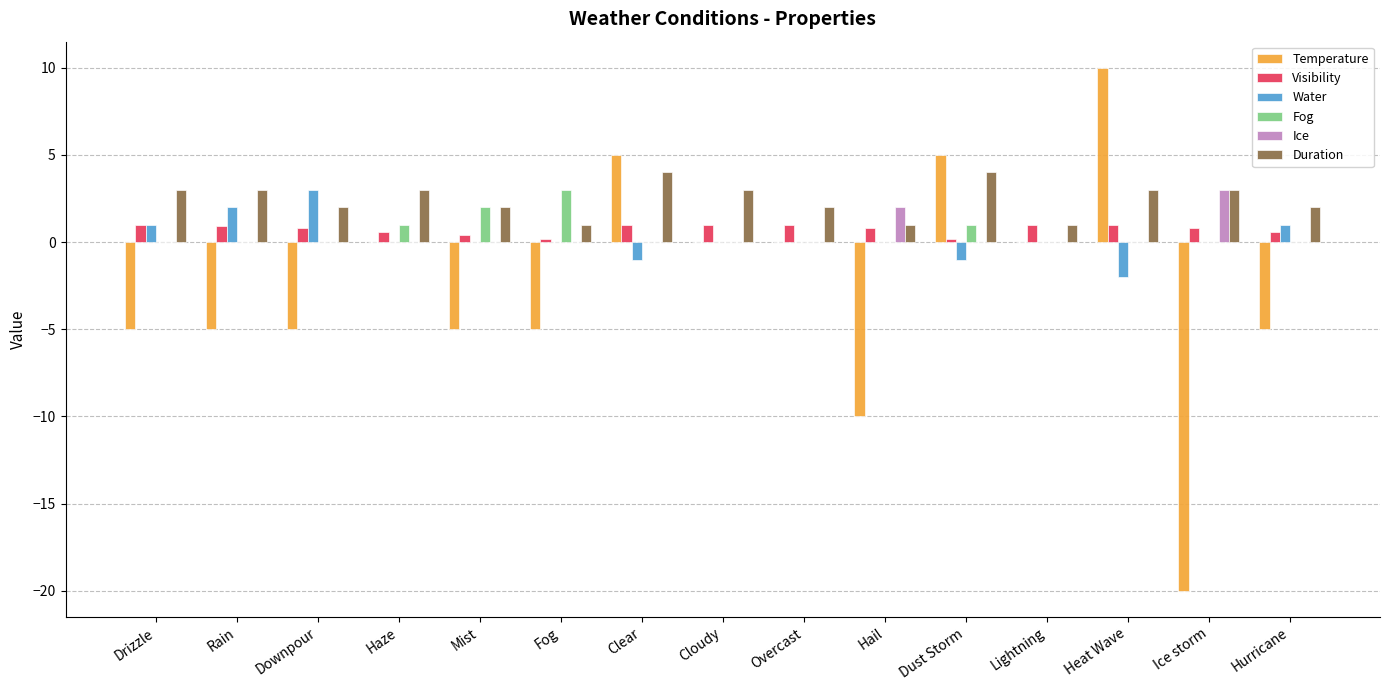

What is the highest value of the Visibility series?

1.0